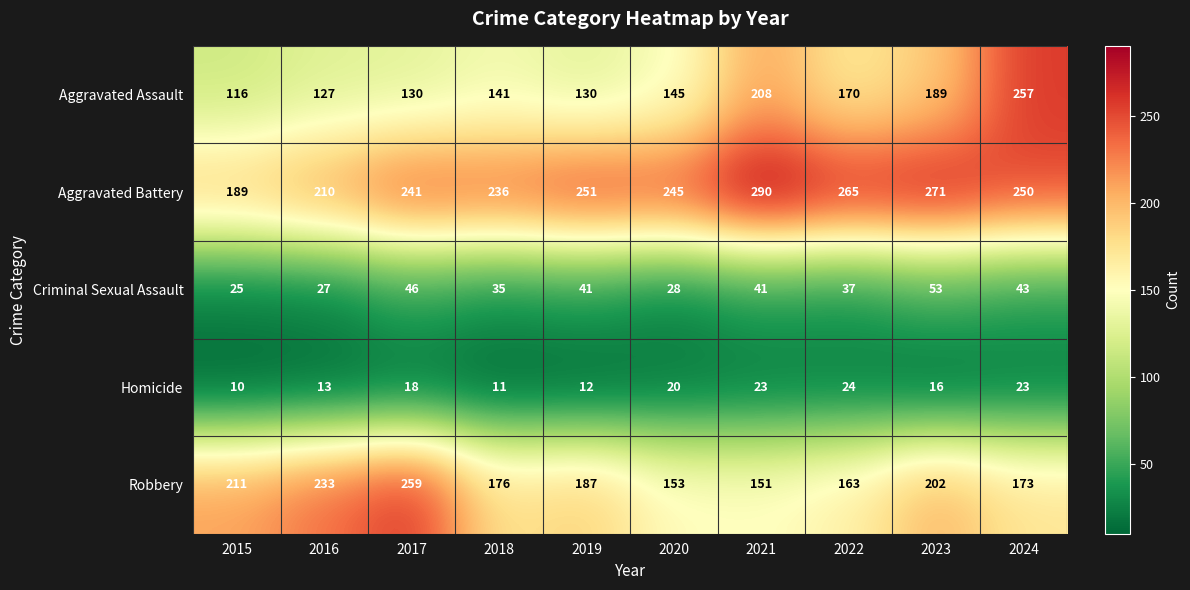

The Aggravated Assault series shows 127 at 2016. True or false?

True